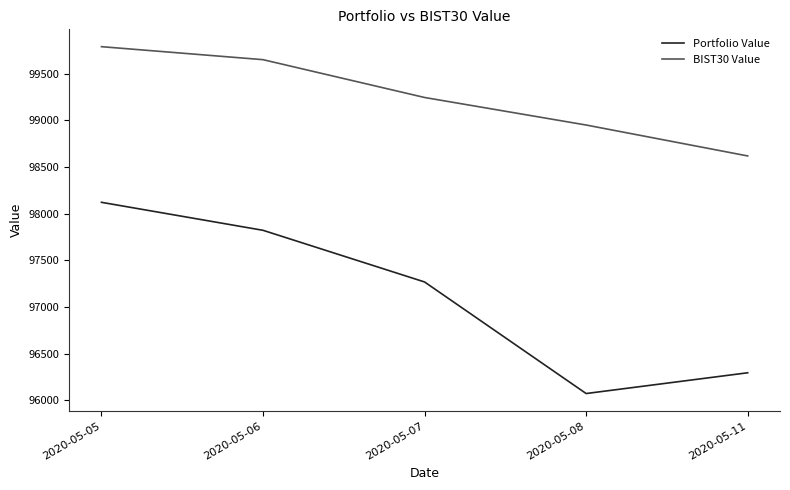

What is the total value across all series at 2020-05-06?

197473.7